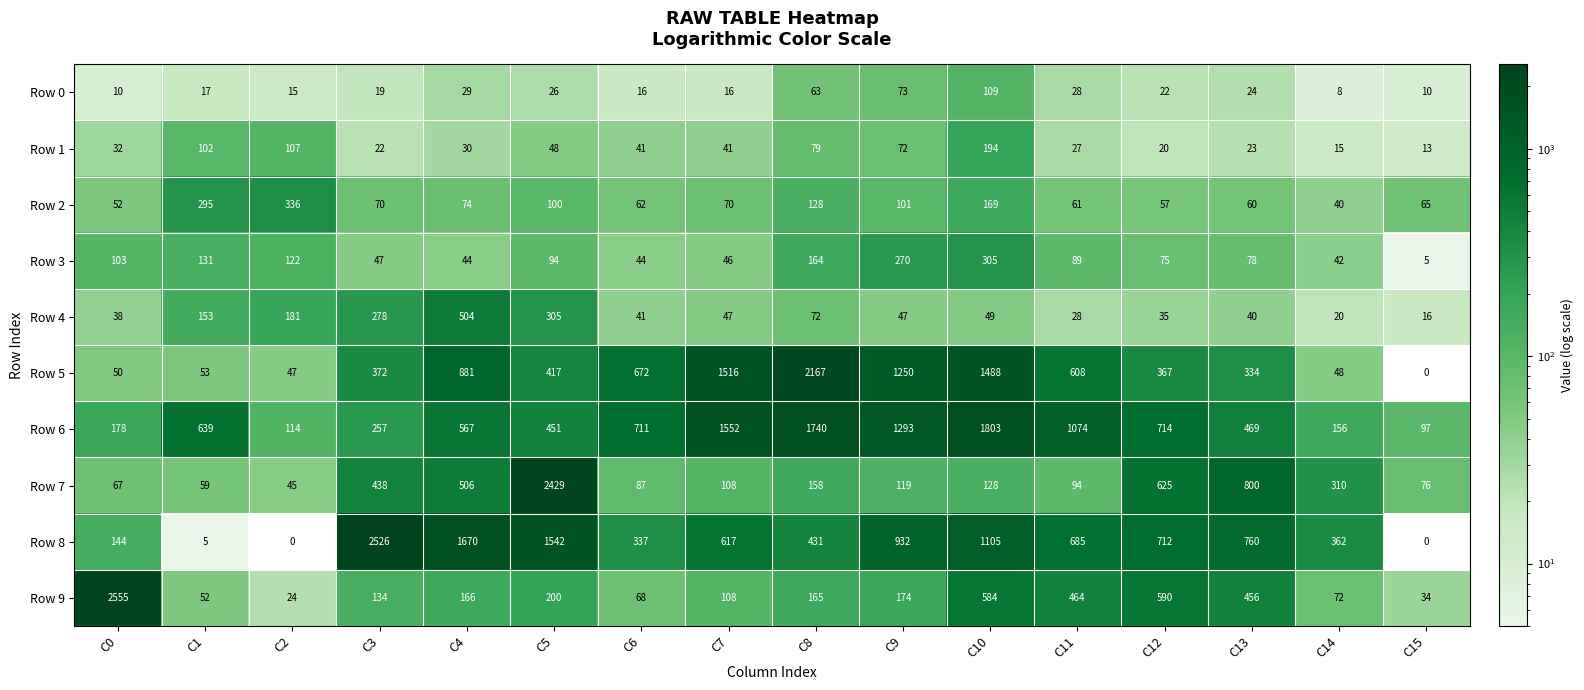

At how many categories does at least one series exceed 1652?

6